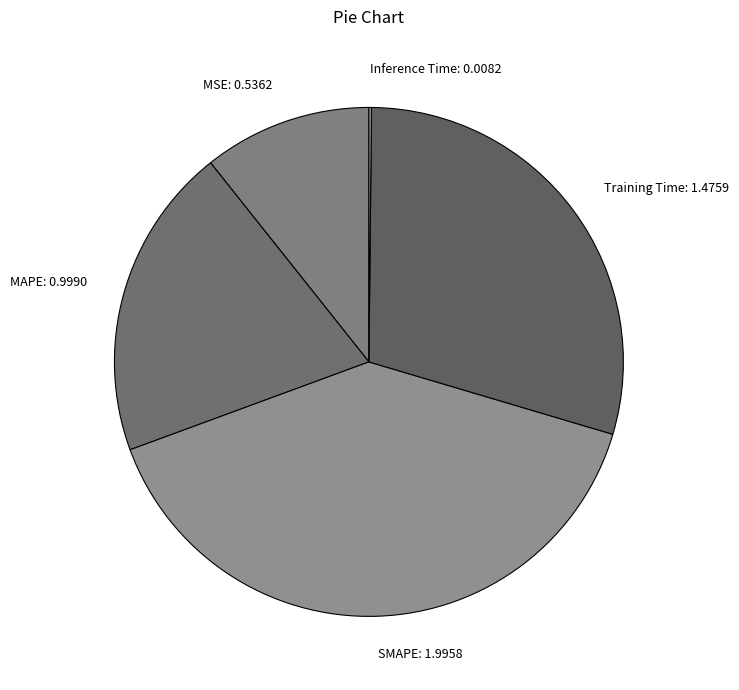

True or false: Training Time: 1.4759 accounts for 29% of the total.

True